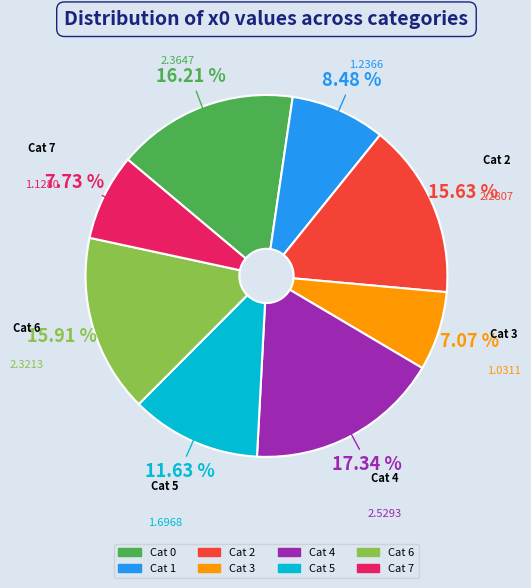

Does any single category account for the majority?

No